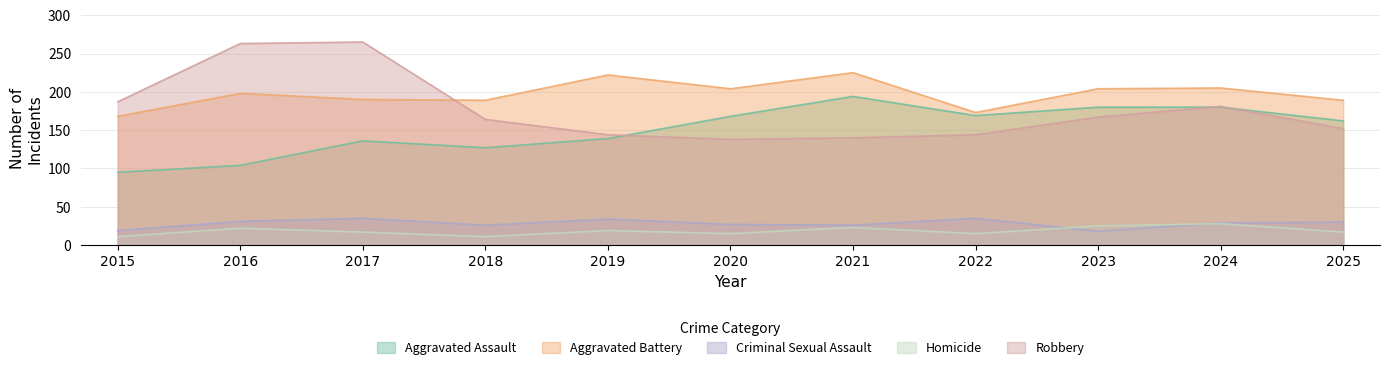

Which series has the largest range (max minus min)?

Robbery